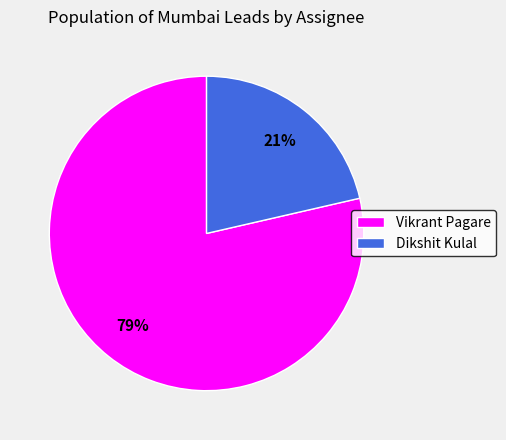

Is there a majority slice in this chart?

Yes